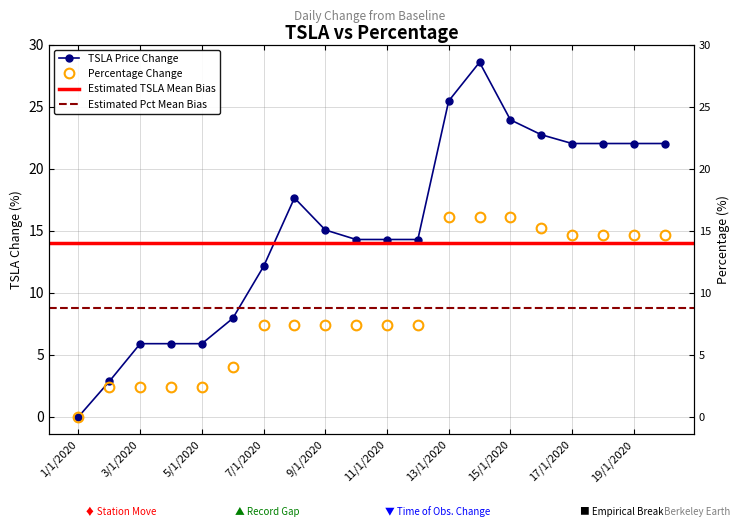

Reading left to right, extract all data points from this chart.

TSLA: 0.0	2.8	5.9	5.9	5.9	7.9	12.1	17.6	15.1	14.3	14.3	14.3	25.5	28.6	23.9	22.7	22.0	22.0	22.0	22.0
percentage: 0.0	2.4	2.4	2.4	2.4	4.0	7.4	7.4	7.4	7.4	7.4	7.4	16.1	16.1	16.1	15.2	14.6	14.6	14.6	14.6